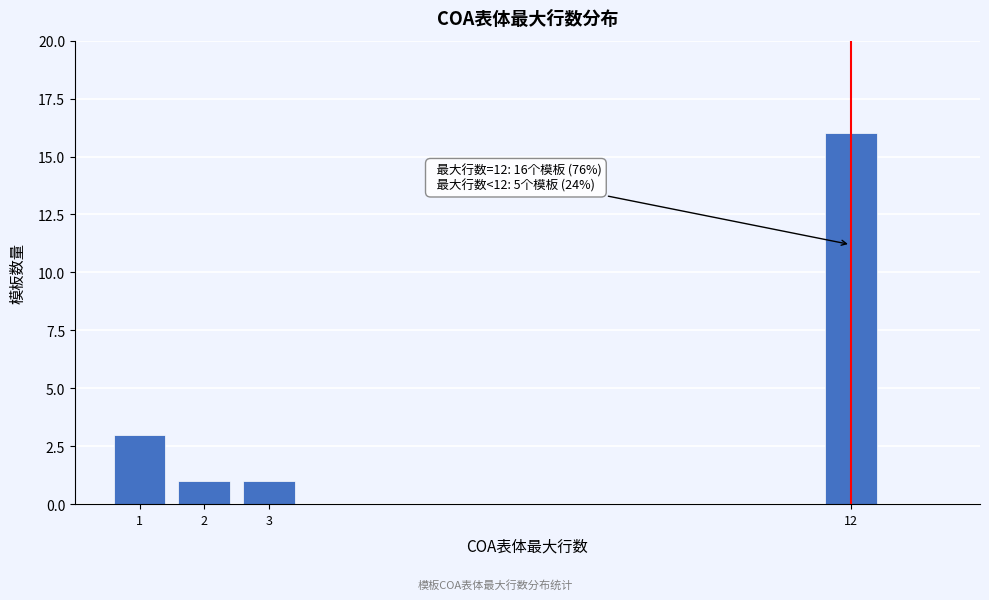

Reading left to right, extract all data points from this chart.

3	1	1	16